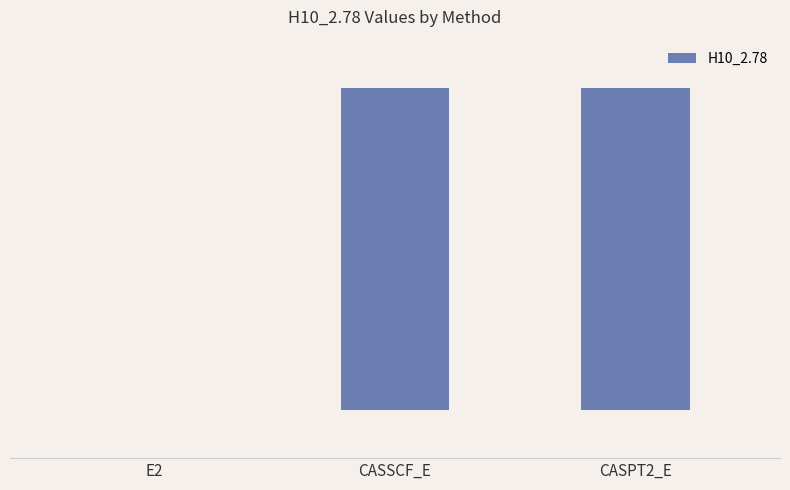

Rank the categories by value from lowest to highest.

CASPT2_E, CASSCF_E, E2